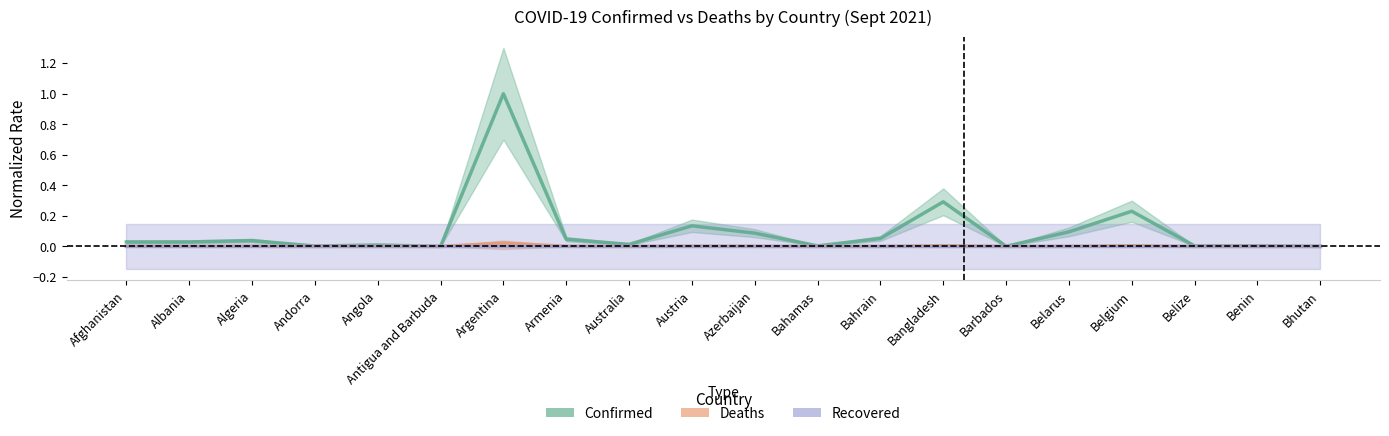

At which label does Confirmed reach its minimum?

Antigua and Barbuda